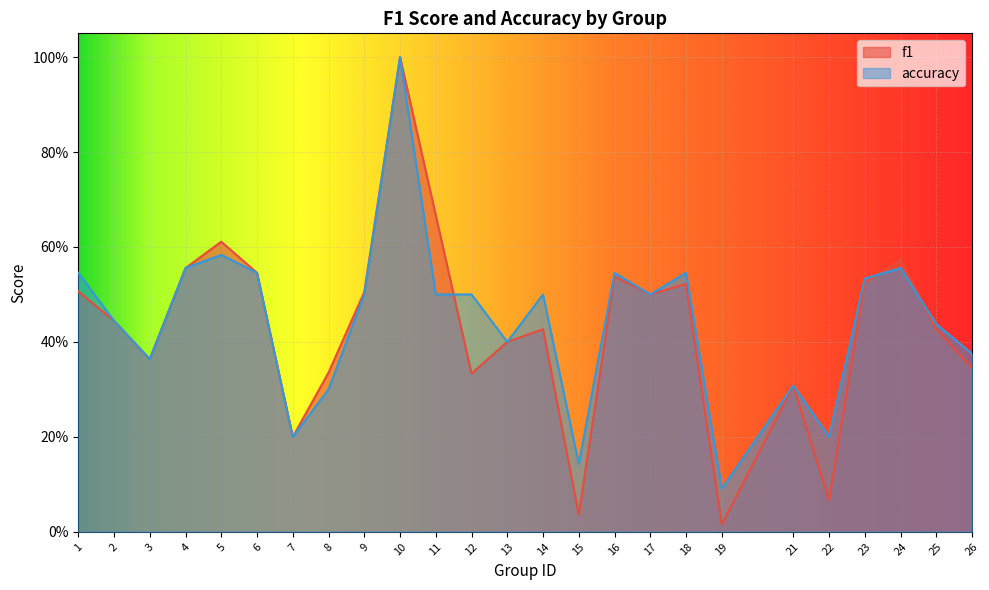

At 21, list the series in order from largest to smallest.

f1, accuracy